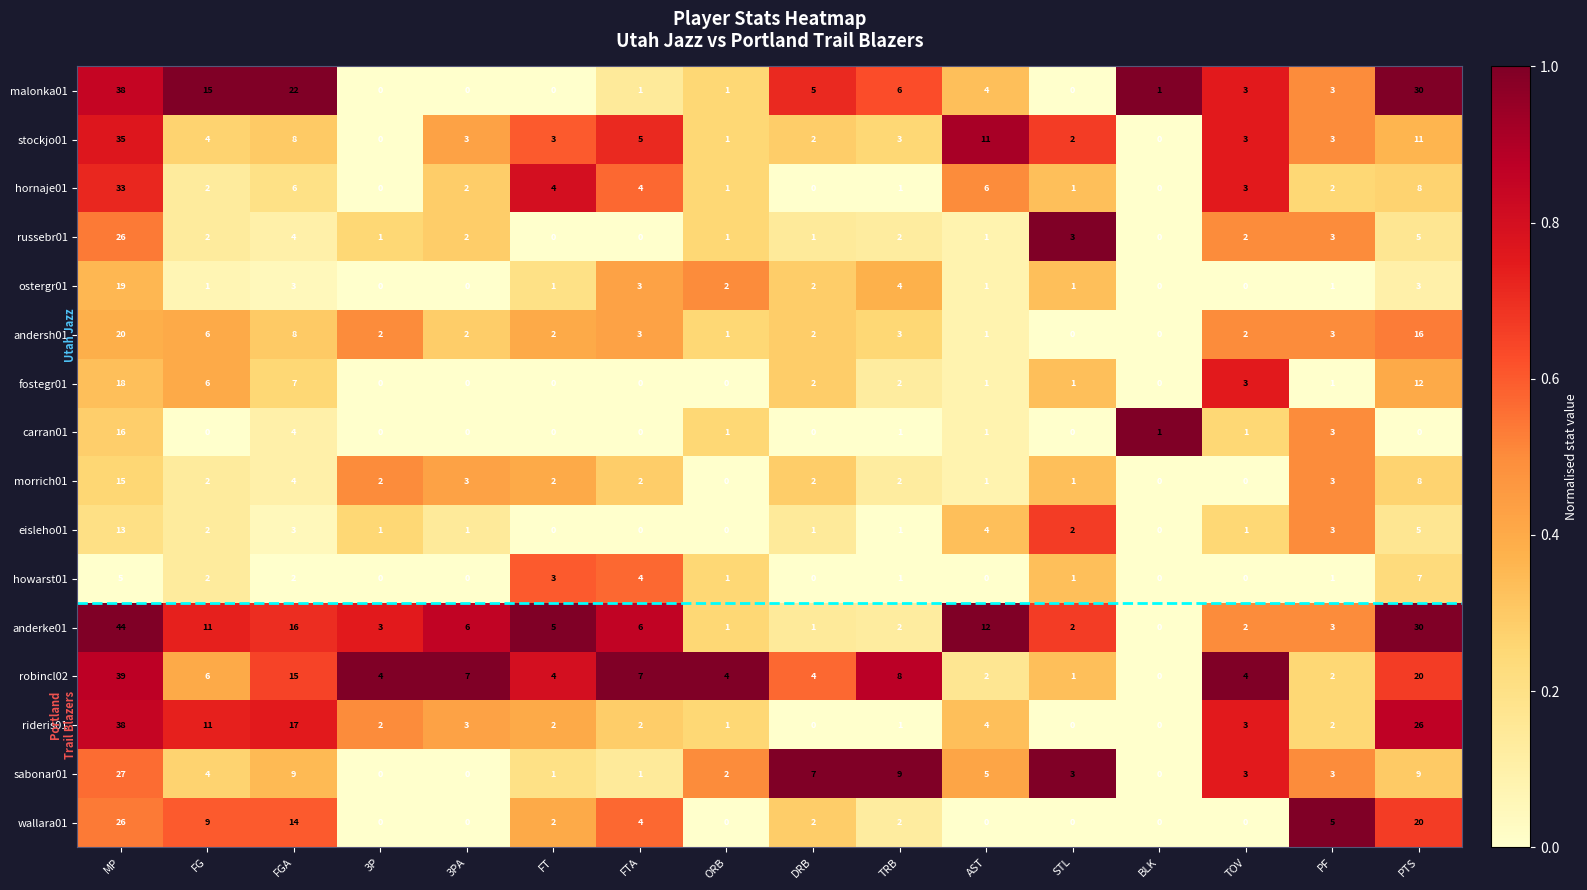

Which series has the largest total across all categories?

anderke01